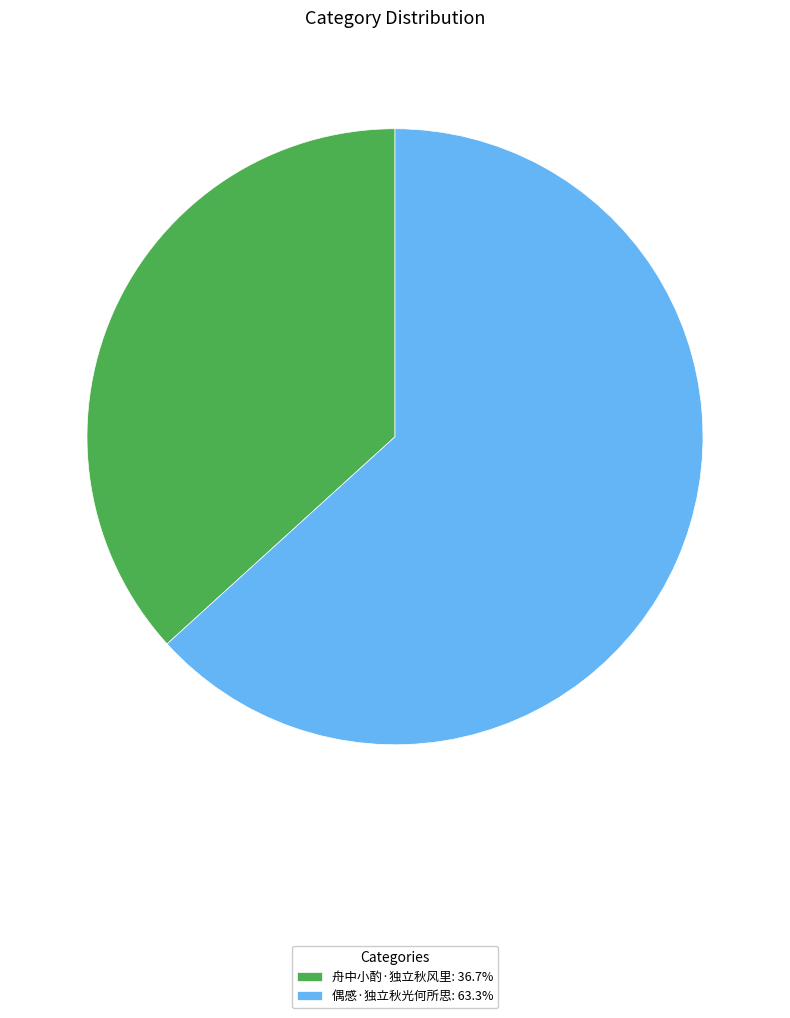

Which slice is the smallest?

舟中小酌·独立秋风里